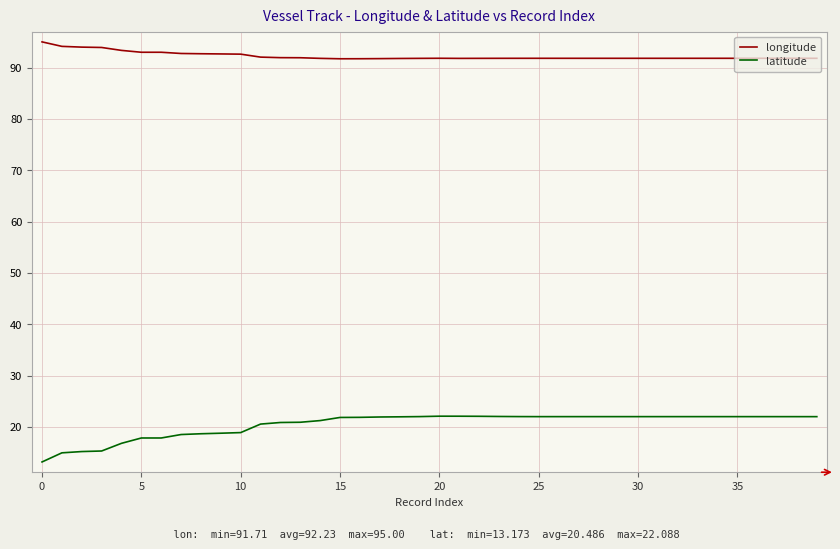

List the series in order of their peak value, highest first.

longitude, latitude